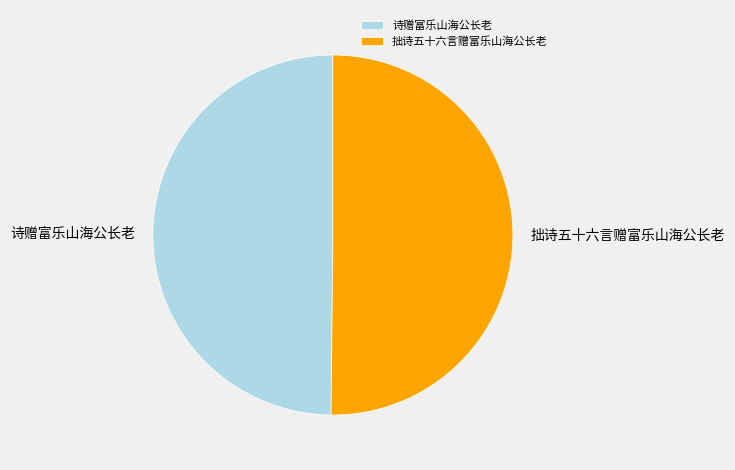

Is the sum of 诗赠富乐山海公长老 and 拙诗五十六言赠富乐山海公长老 greater than half?

Yes